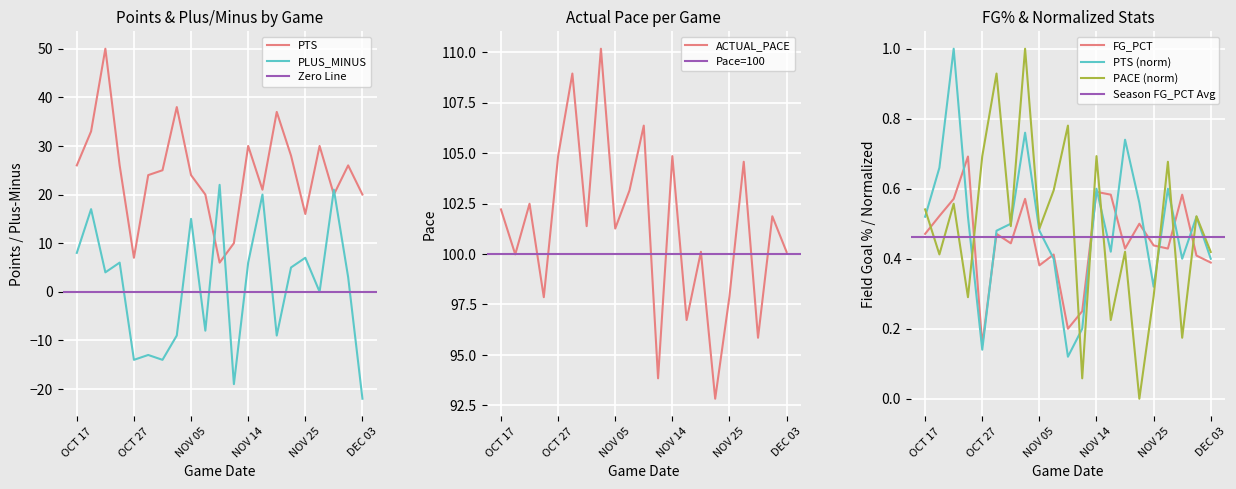

Which has a higher value, NOV 03 or OCT 30?

NOV 03